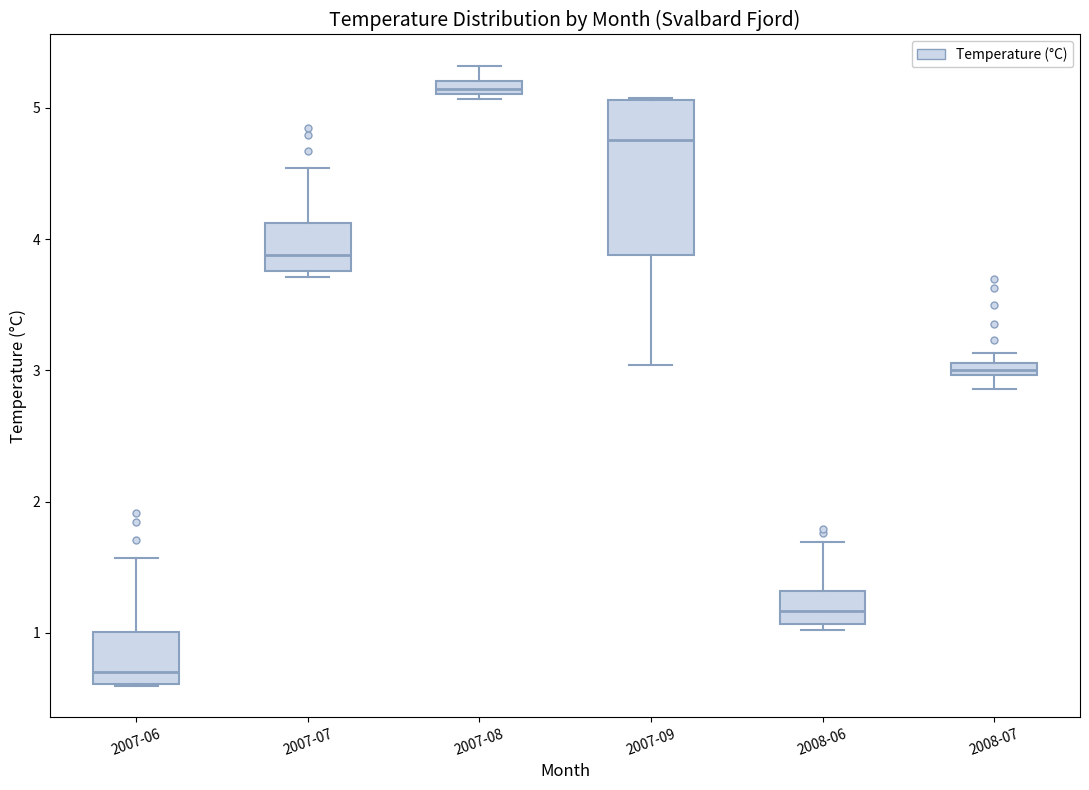

Which box's median line is the highest?

2007-08